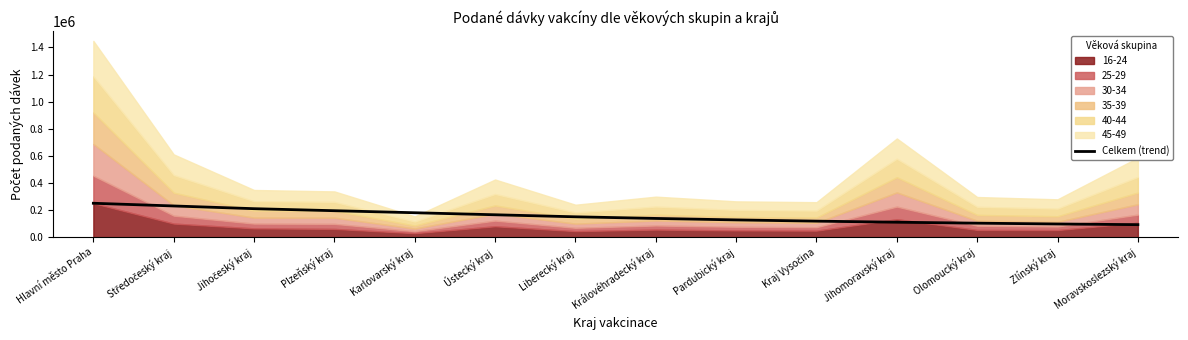

What is the difference between the maximum and minimum values?

158000